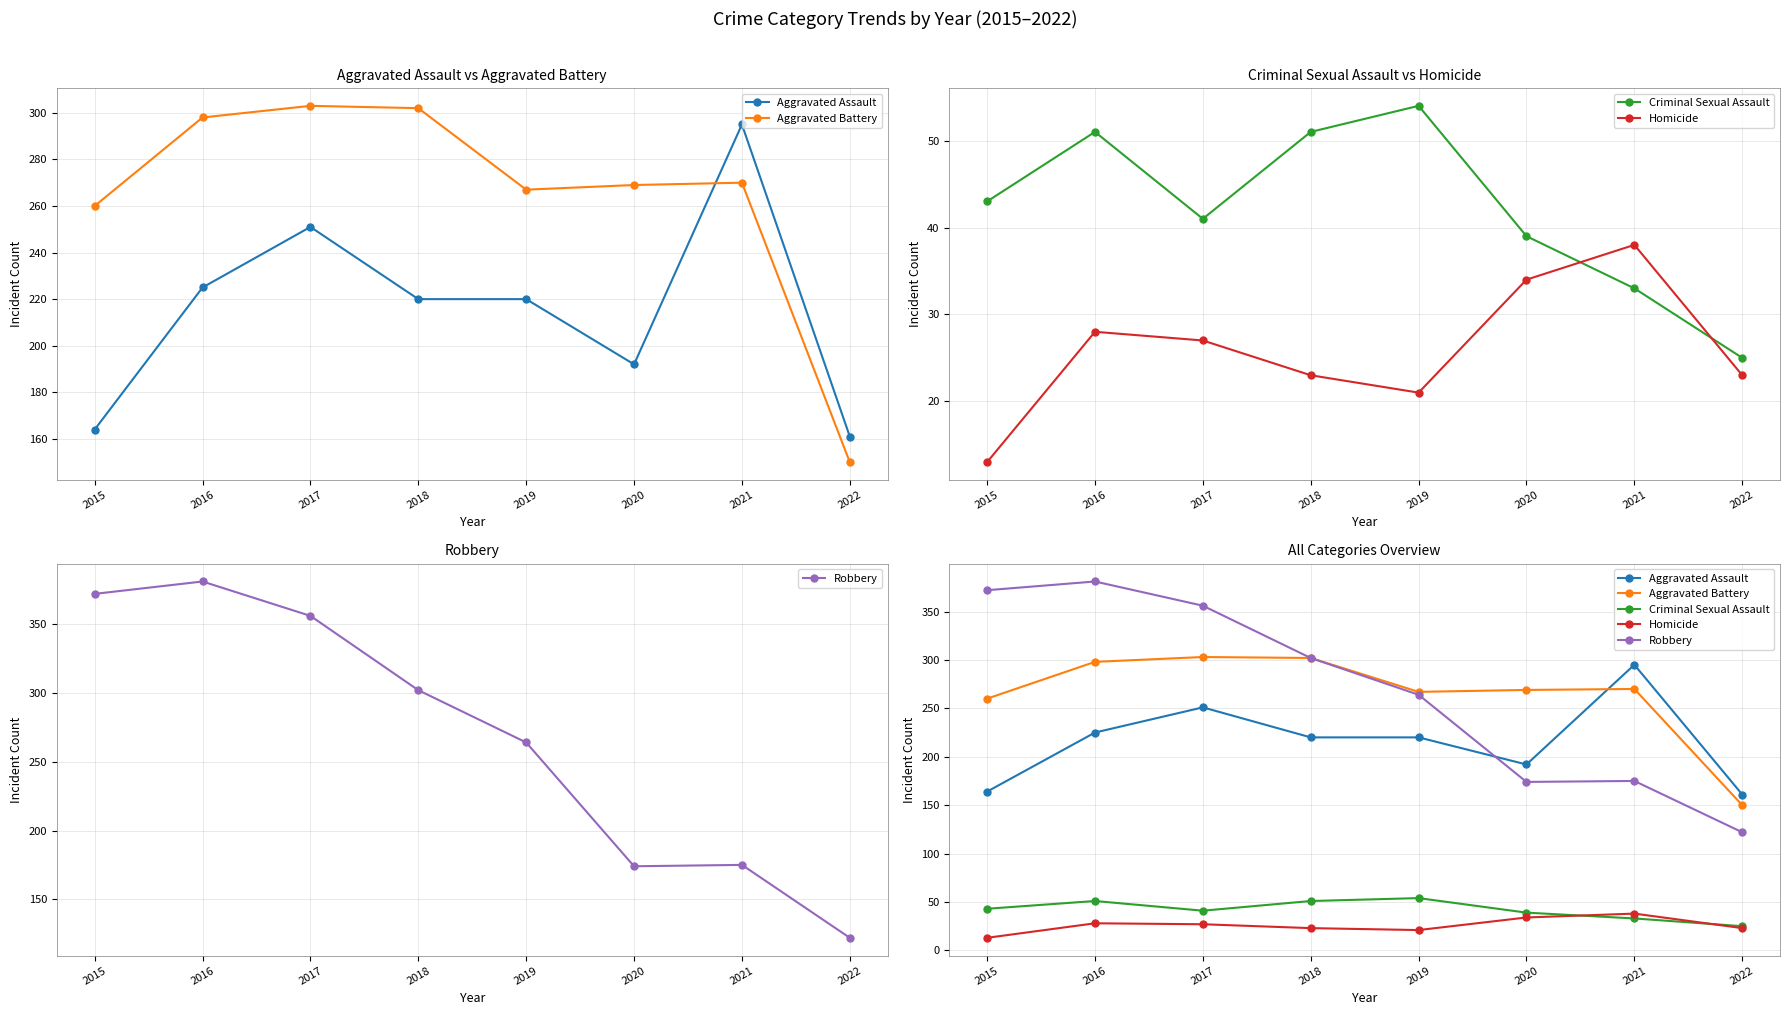

Where is Homicide nearest to the value 25?

2017